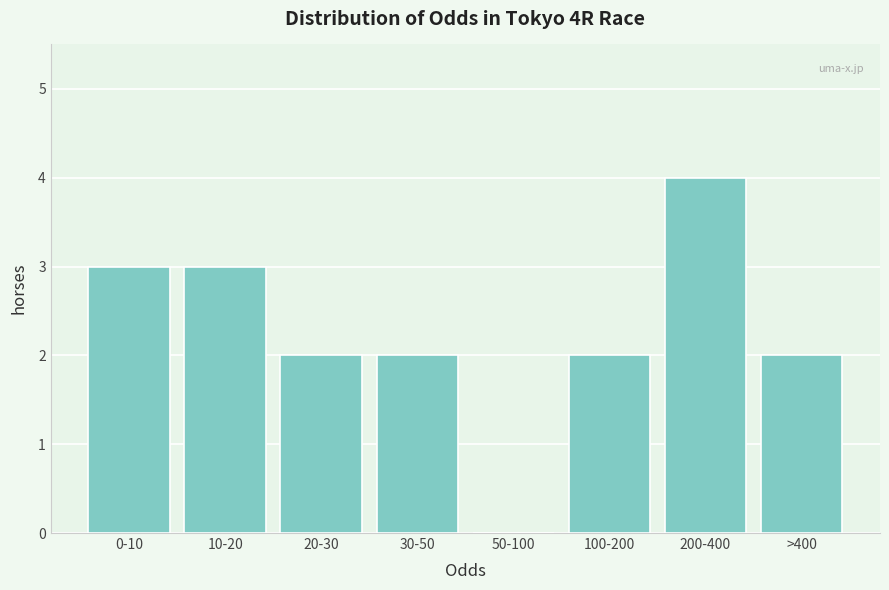

Reading left to right, list all the values displayed in this chart.

0-10=3	10-20=3	20-30=2	30-50=2	50-100=0	100-200=2	200-400=4	>400=2